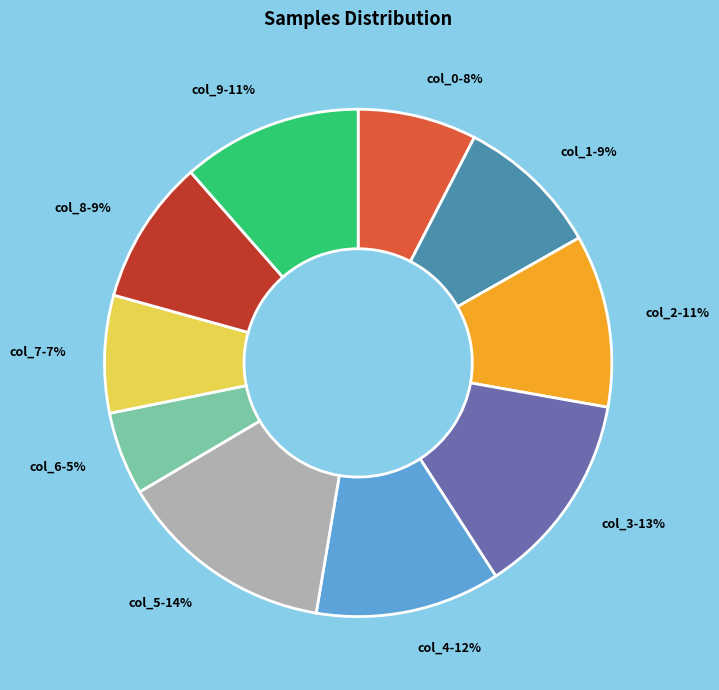

Is it true that col_2 is 11% of the pie?

True